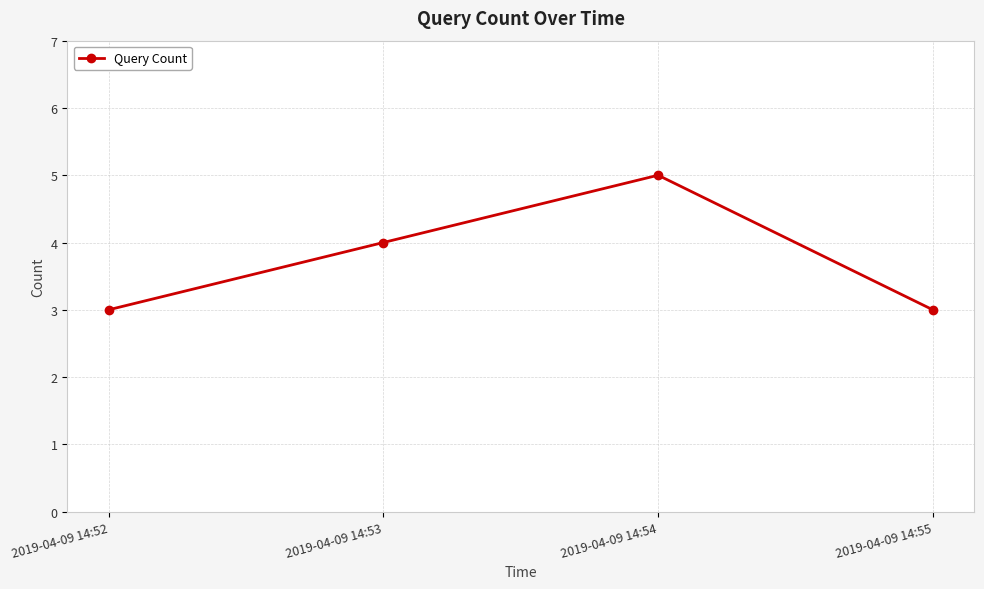

How many values are between 3 and 5?

4